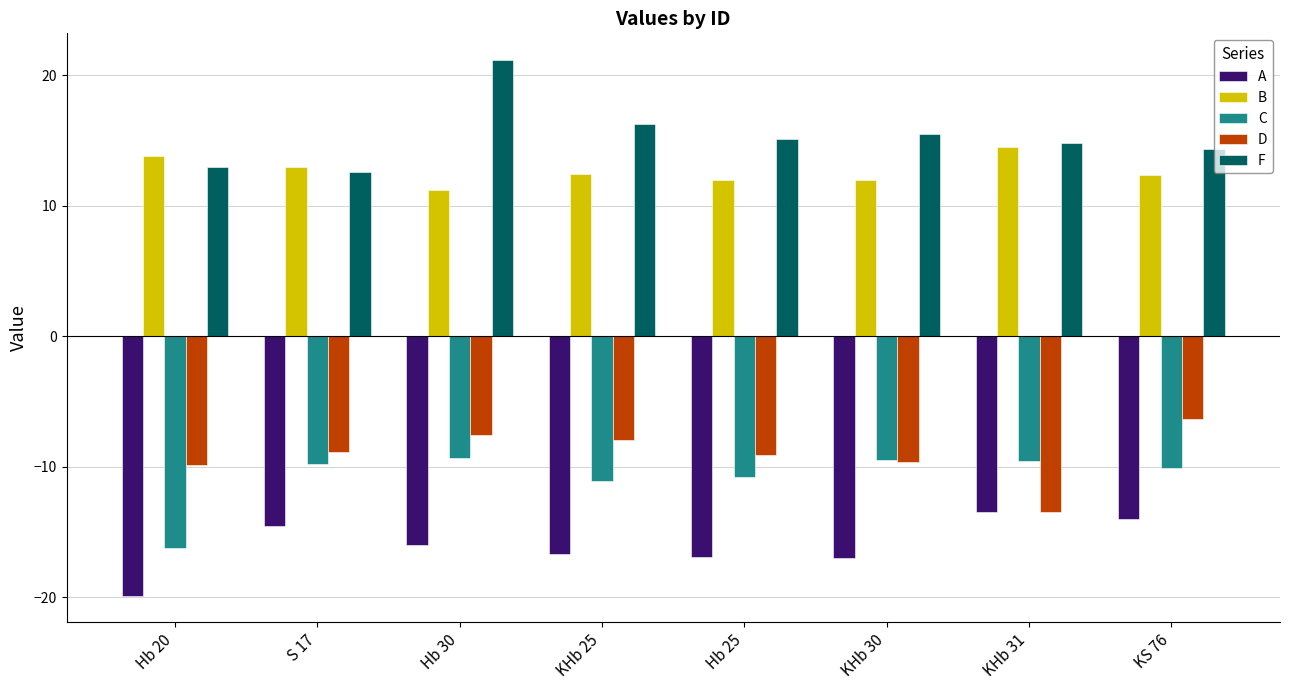

What is the difference between the C values at Hb 20 and S 17?

6.5